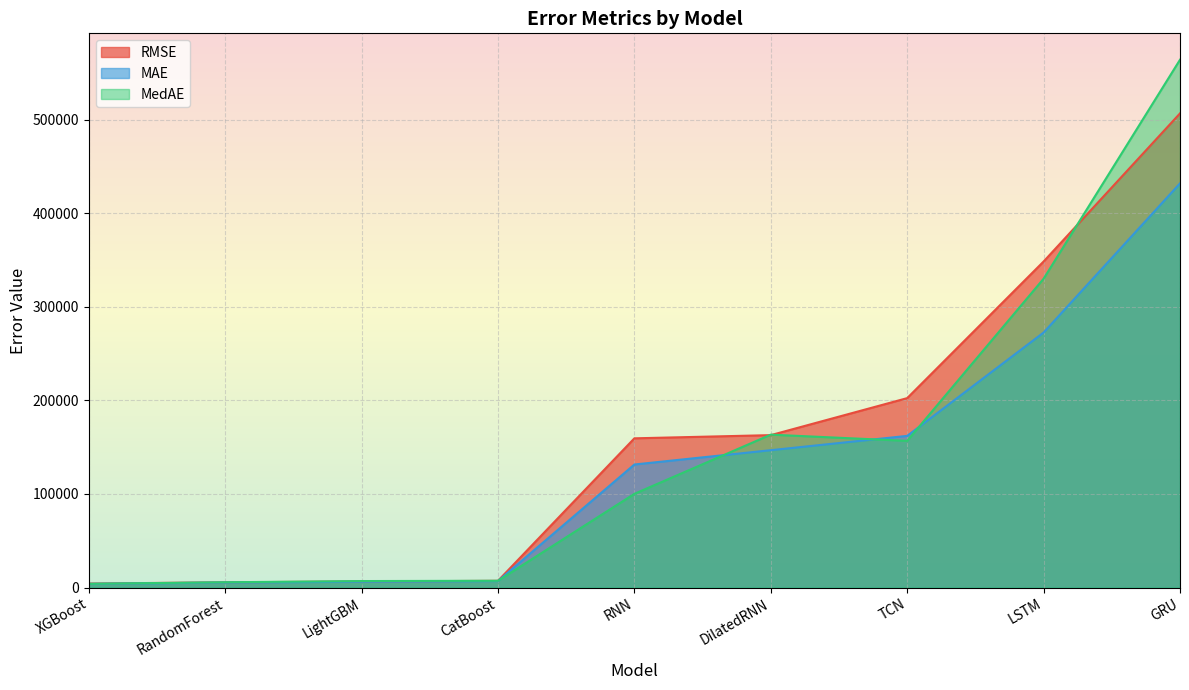

Which category has the lowest value across all series?

XGBoost